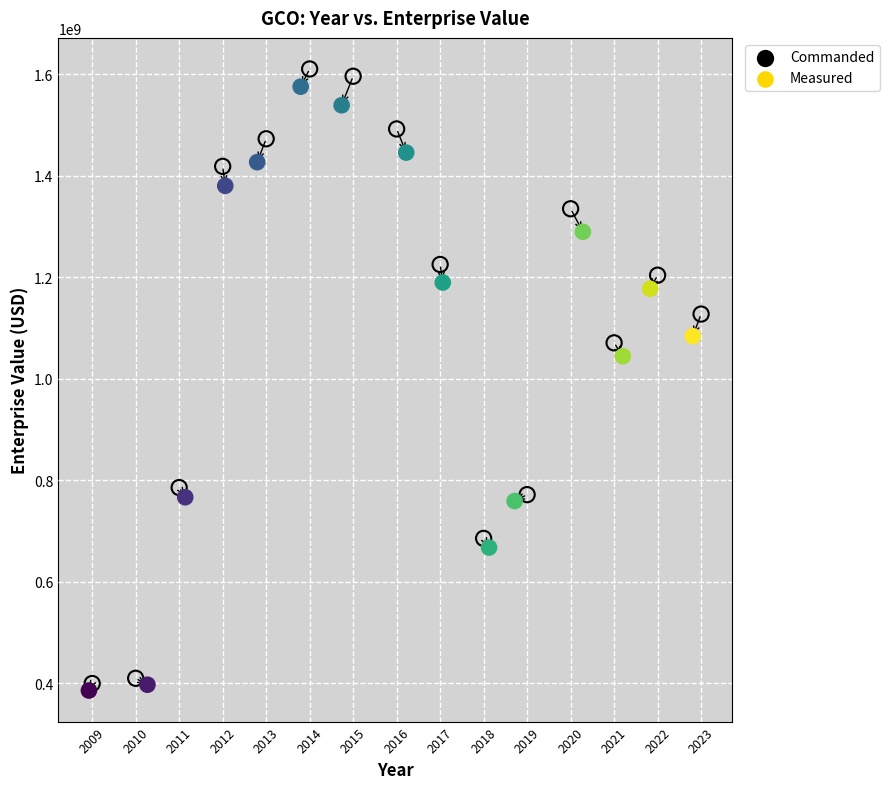

Which series reaches the minimum Y coordinate?

Measured